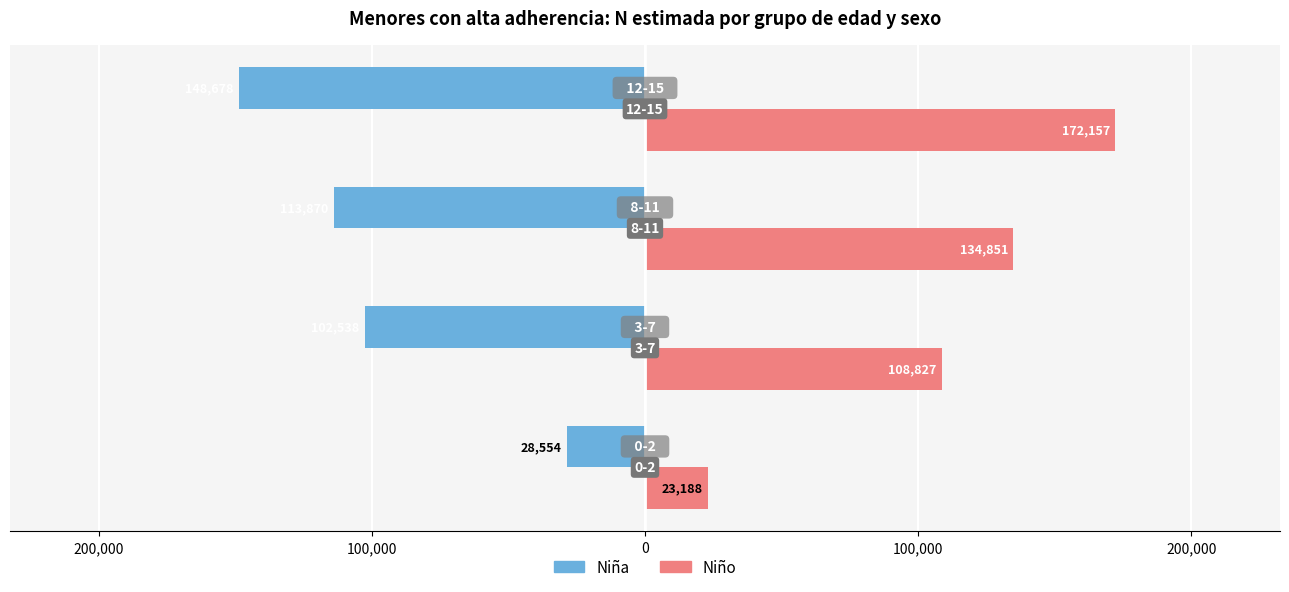

What is the value of the Niño bar at the 2nd from the left?

108827